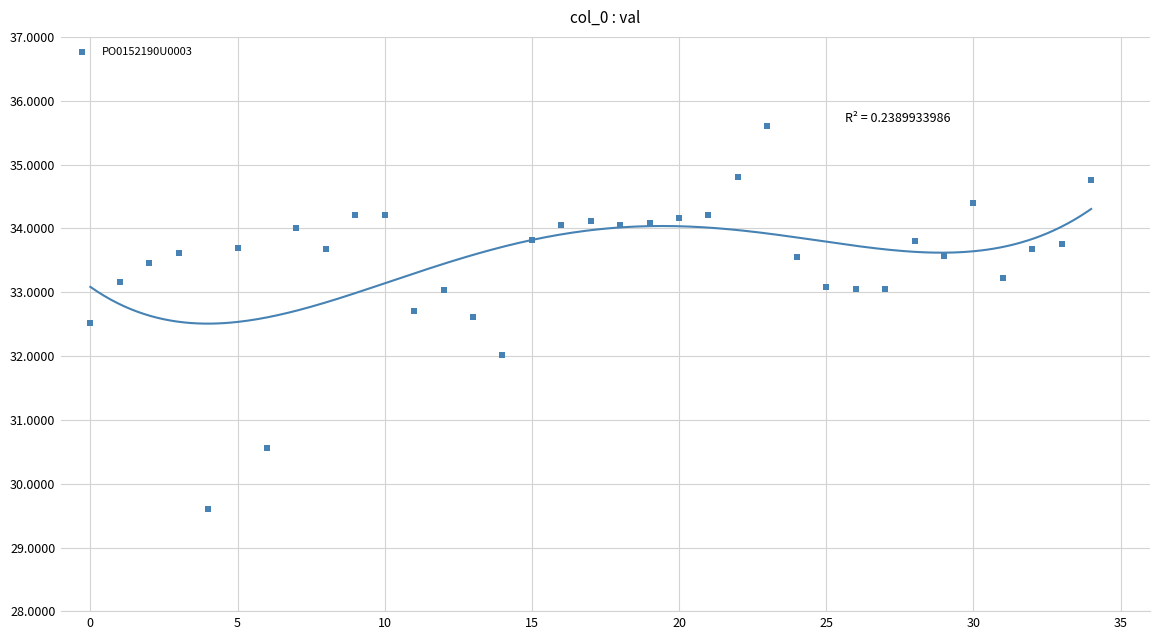

What is the range of Y values (max minus min)?

6.0